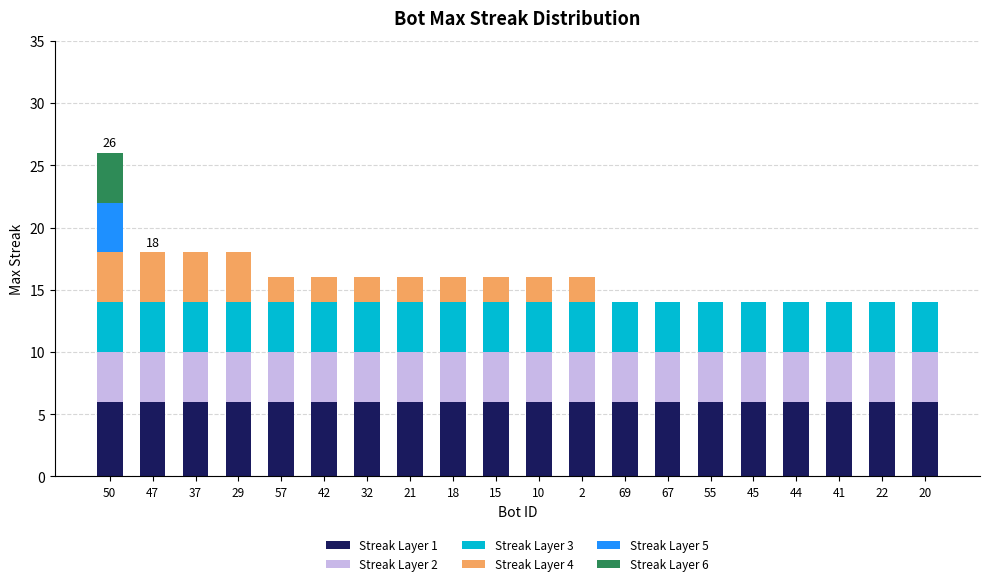

Are the bars horizontal?

No